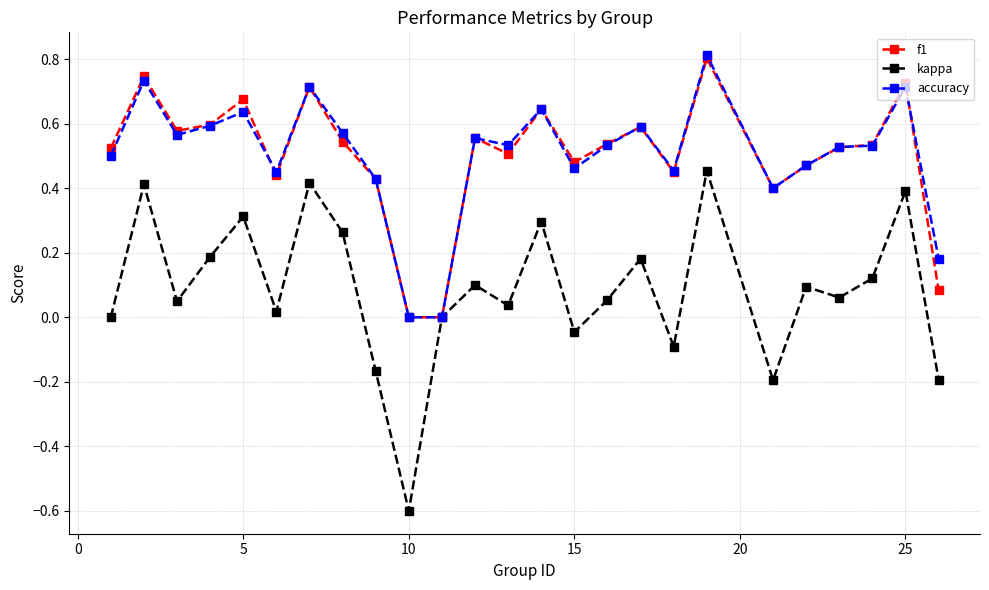

True or false: kappa has more than 1 interior local peaks.

True